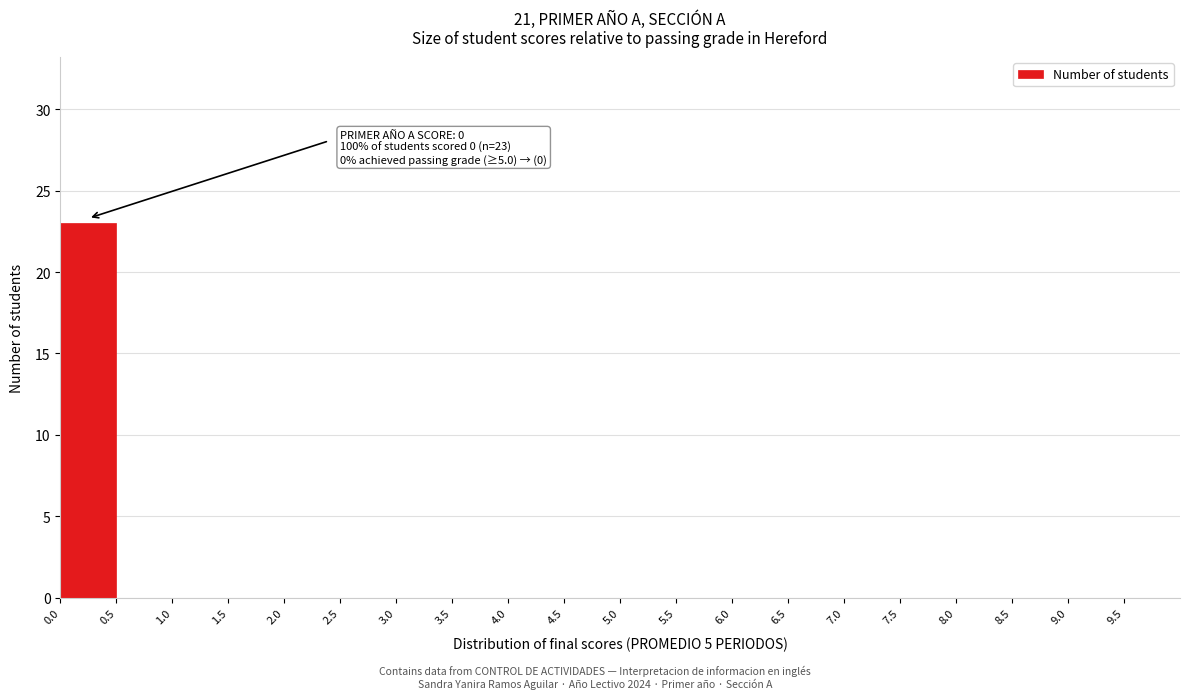

Over which range of the x-axis is the bar tallest?

0.0 to 0.5